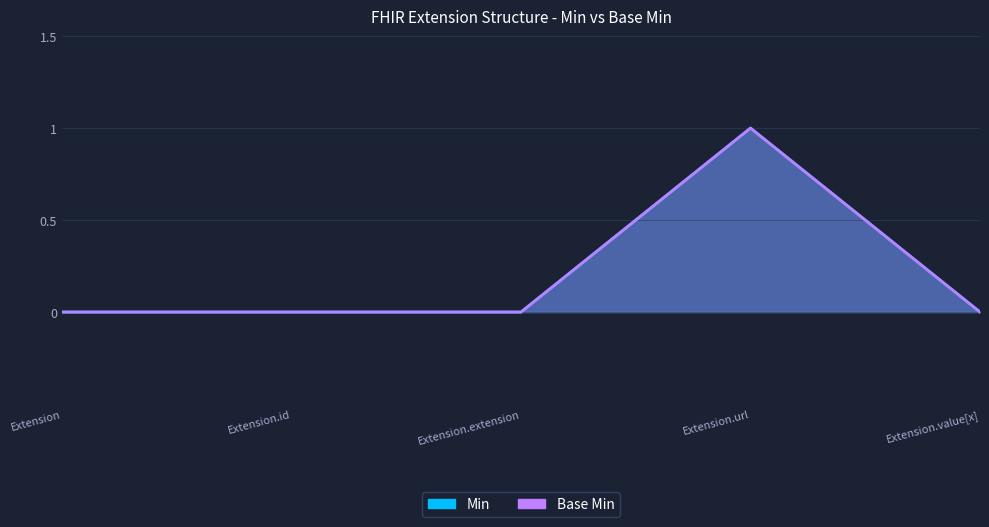

True or false: Base Min and Min intersect in this chart.

False